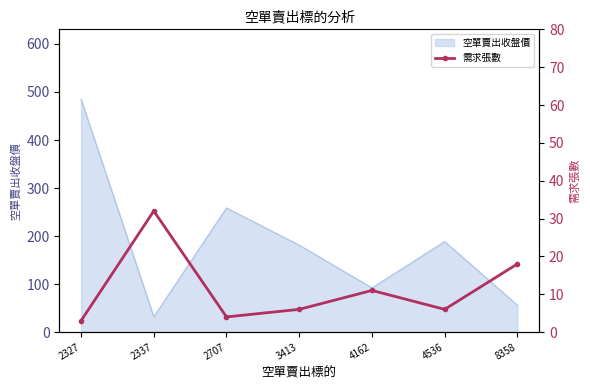

Which category has the lowest value in the 空單賣出收盤價 series?

2337